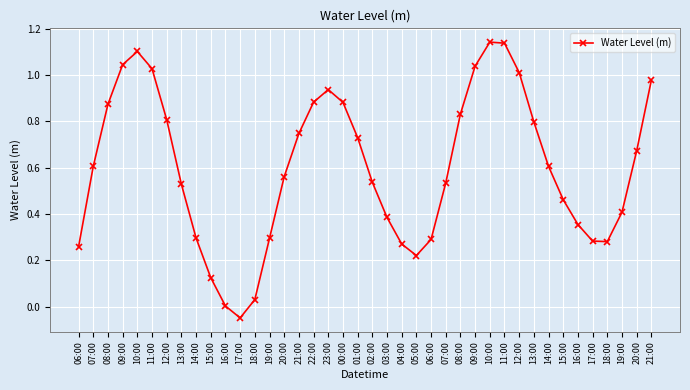

Is this an area chart (filled region under the line)?

No